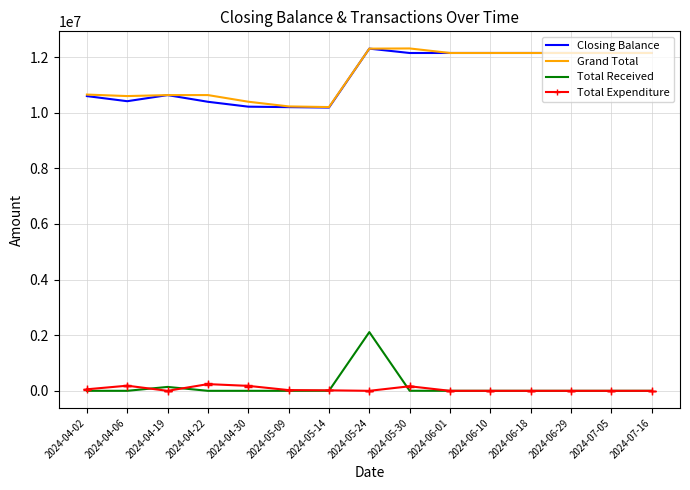

True or false: Total Expenditure and Closing Balance intersect in this chart.

False